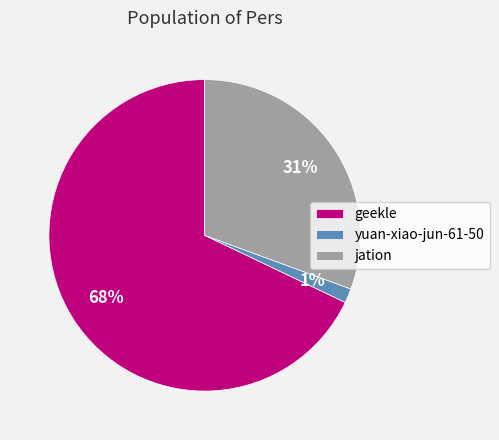

What is the ratio of the value at jation to the value at geekle?

0.5